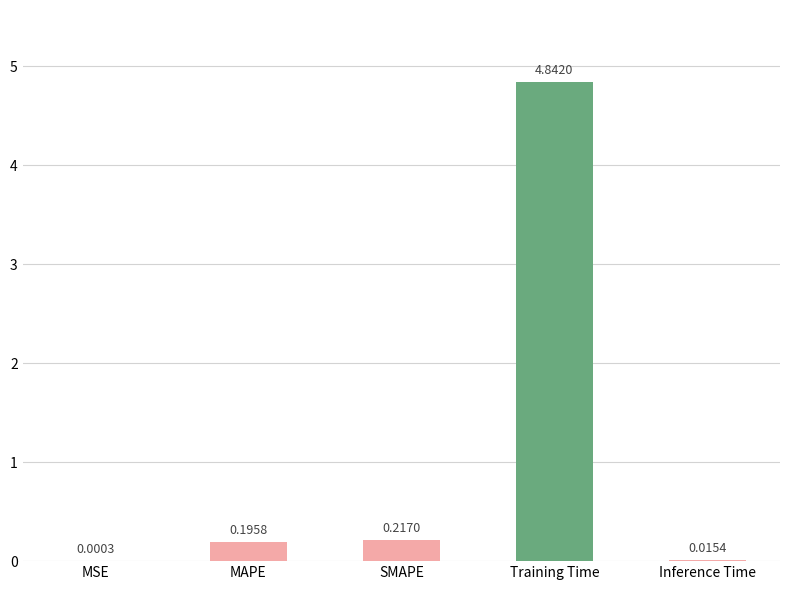

Where is the data nearest to the value 2?

SMAPE